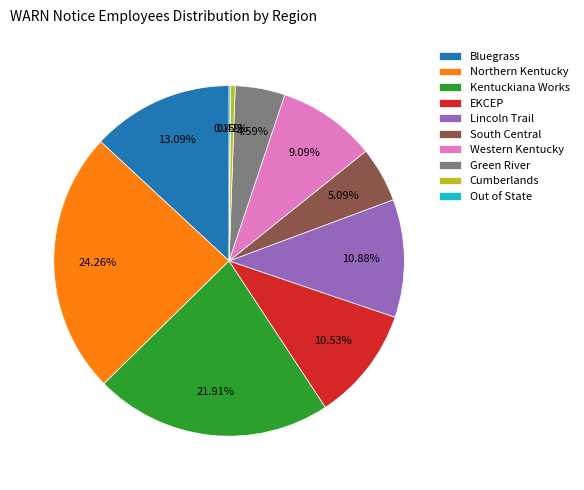

Is there a majority slice in this chart?

No